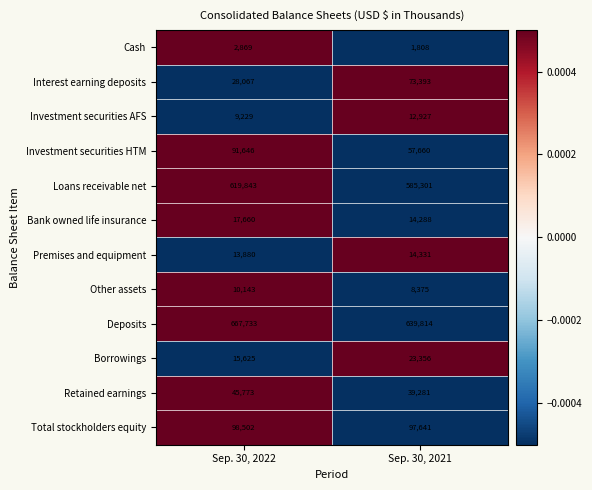

True or false: Deposits has a value of 639814 at Sep. 30, 2021.

True